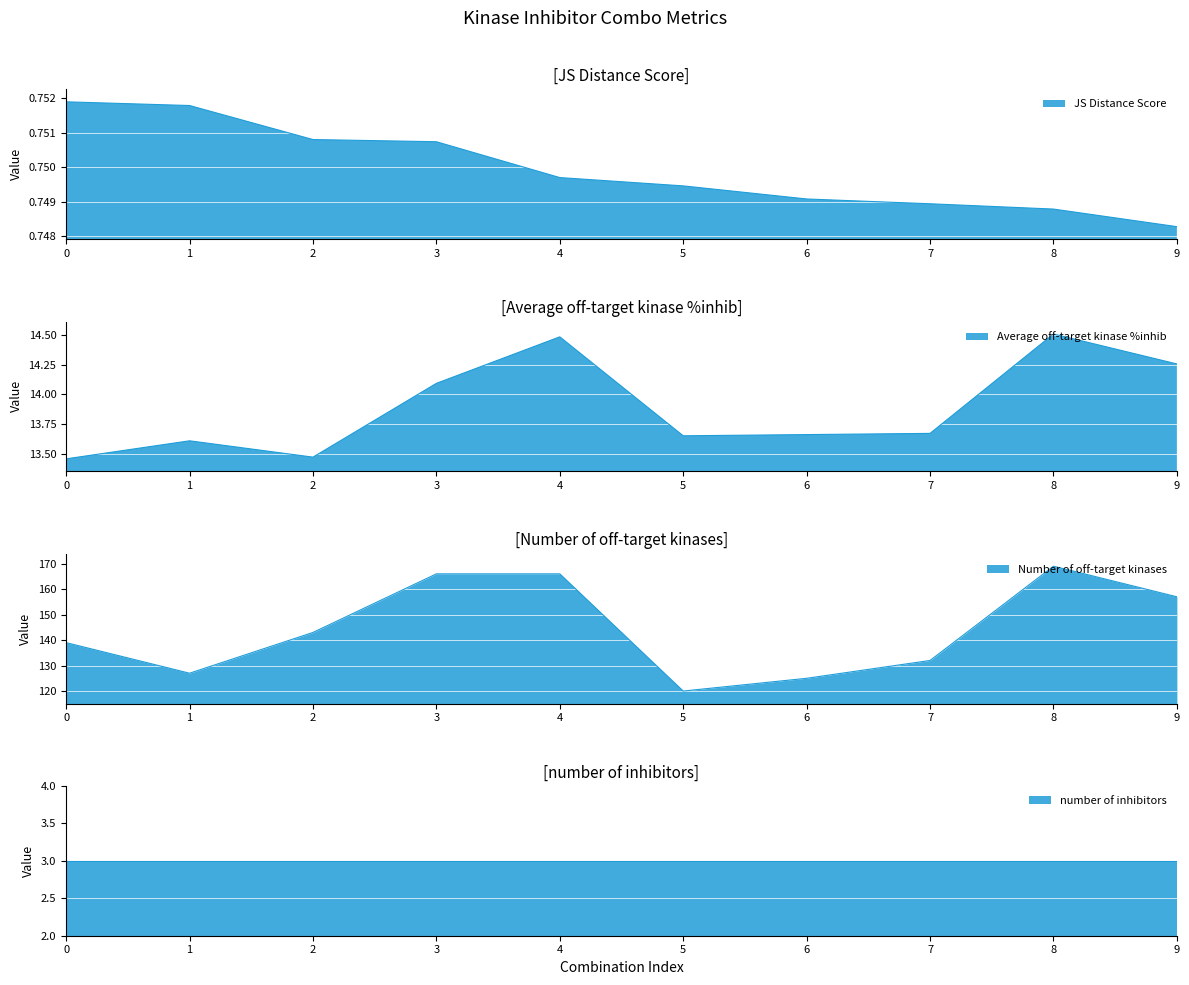

At which category is the sum across all series the highest?

8